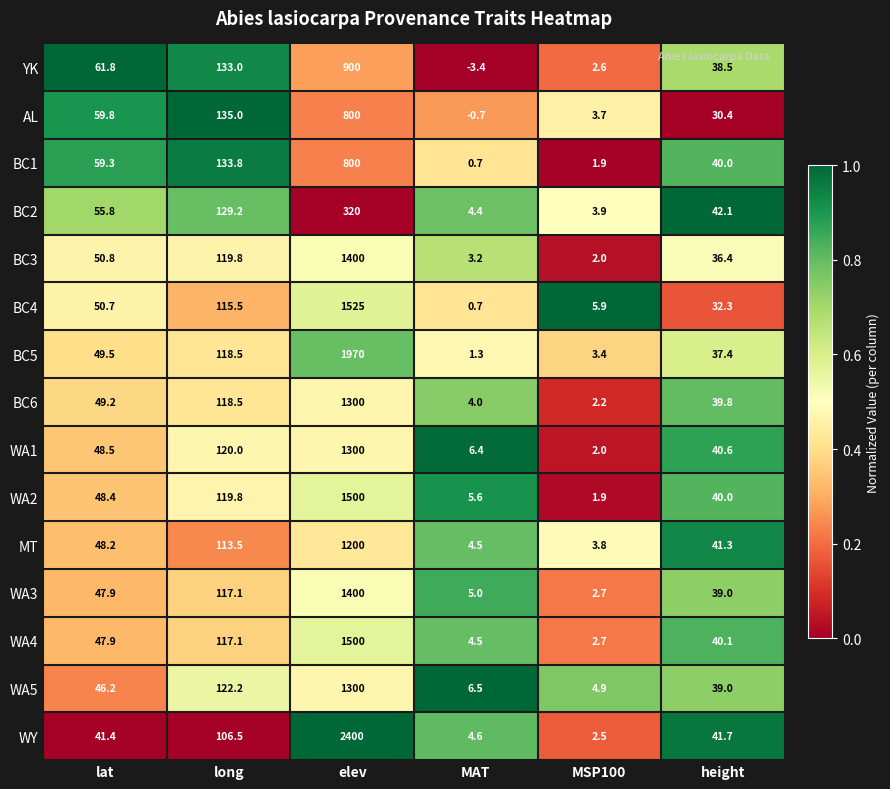

Is it true that YK equals 1.6 at MSP100?

False